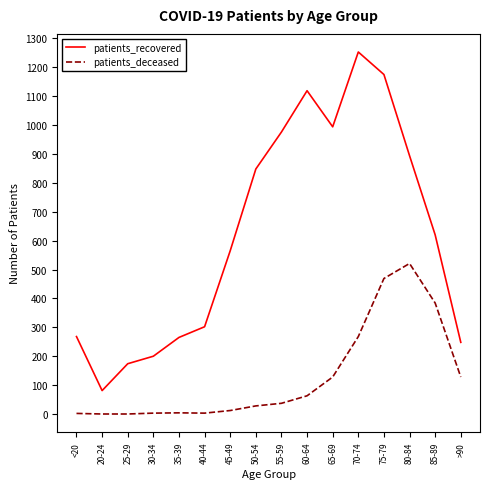

True or false: patients_deceased and patients_recovered intersect in this chart.

False